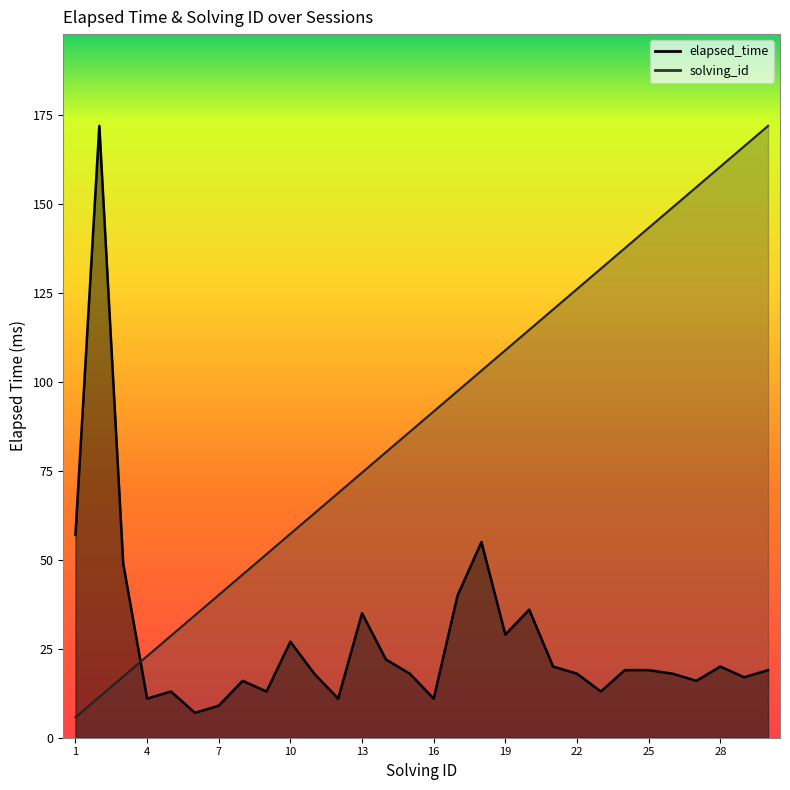

How many data points in solving_id are less than 91?

15